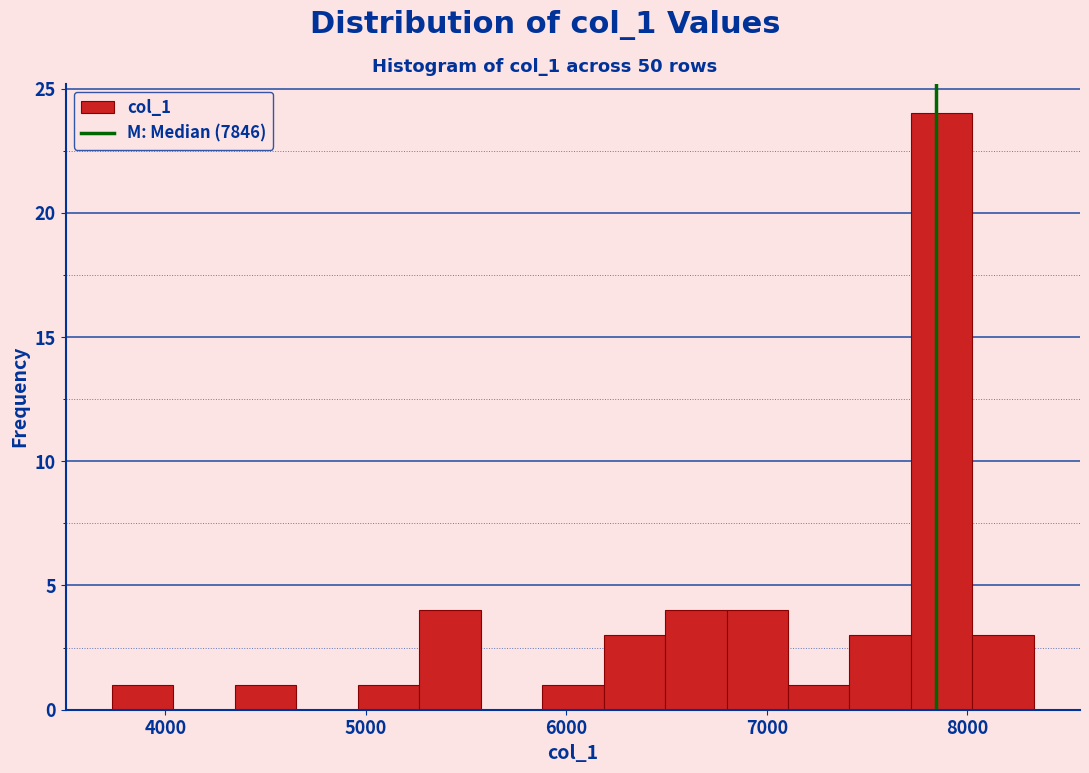

Around what value on the x-axis is the tallest bar? Give the approximate position of its centre, as read against the axis.

7900